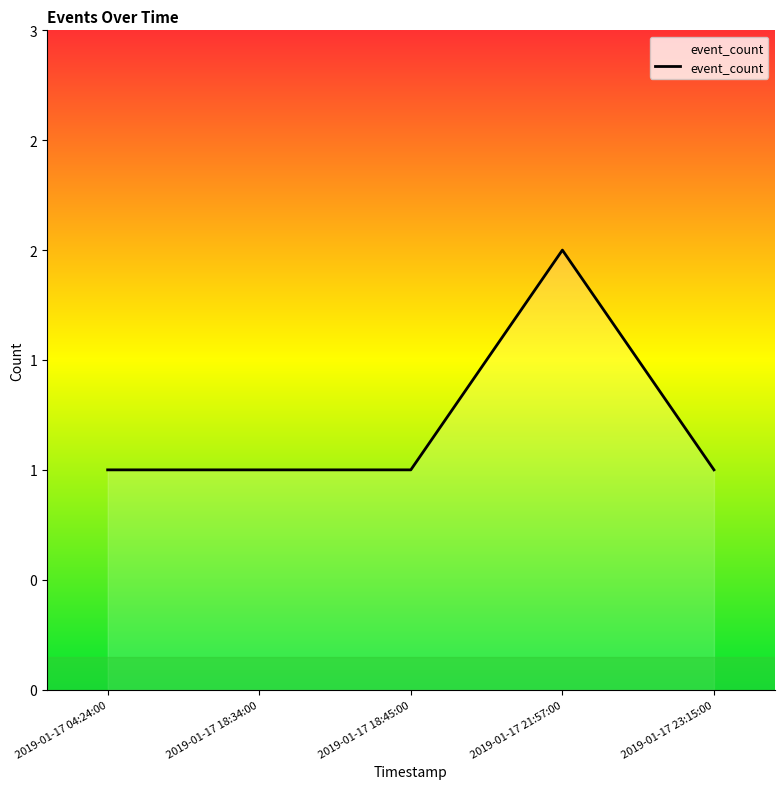

Does the chart display data point markers on the line(s)?

No